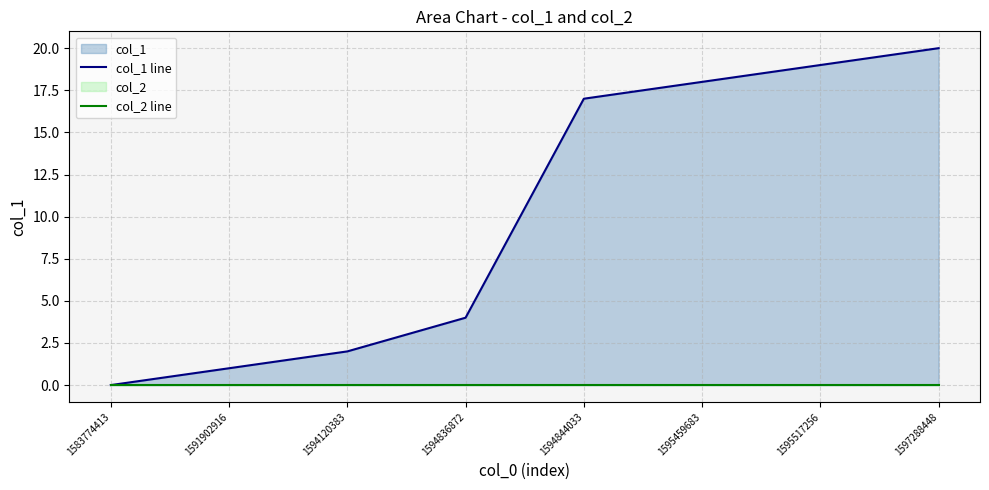

How many lines are shown in the chart?

2